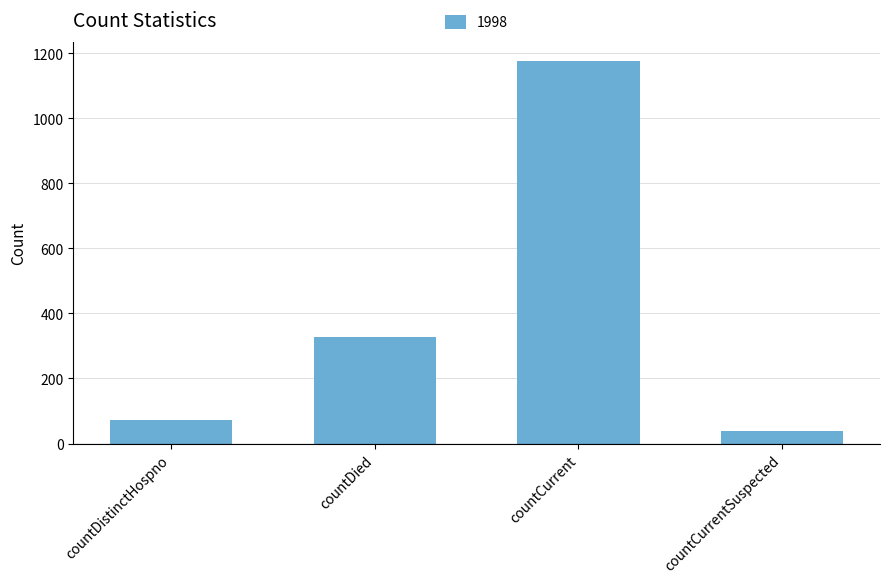

Where is the data nearest to the value 607?

countDied